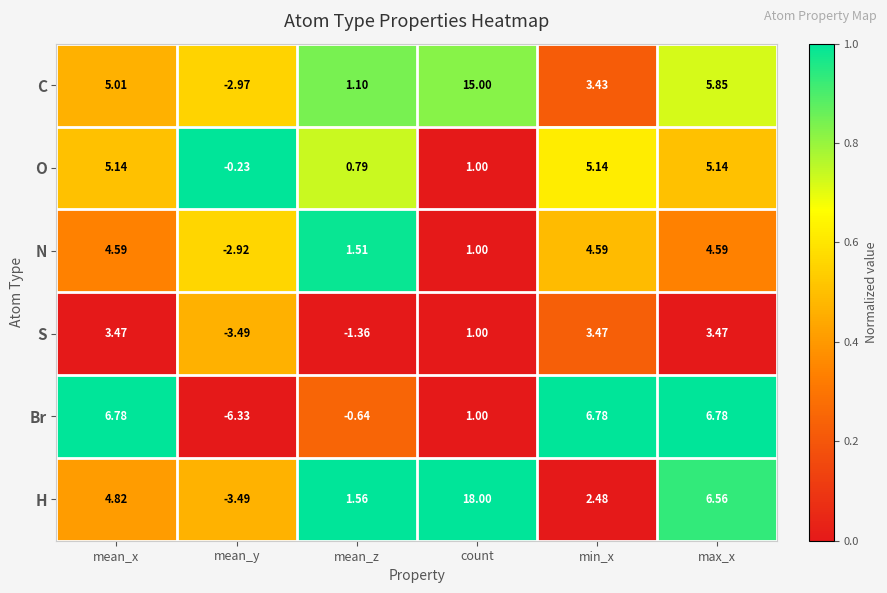

At which label does H first exceed 4?

mean_x